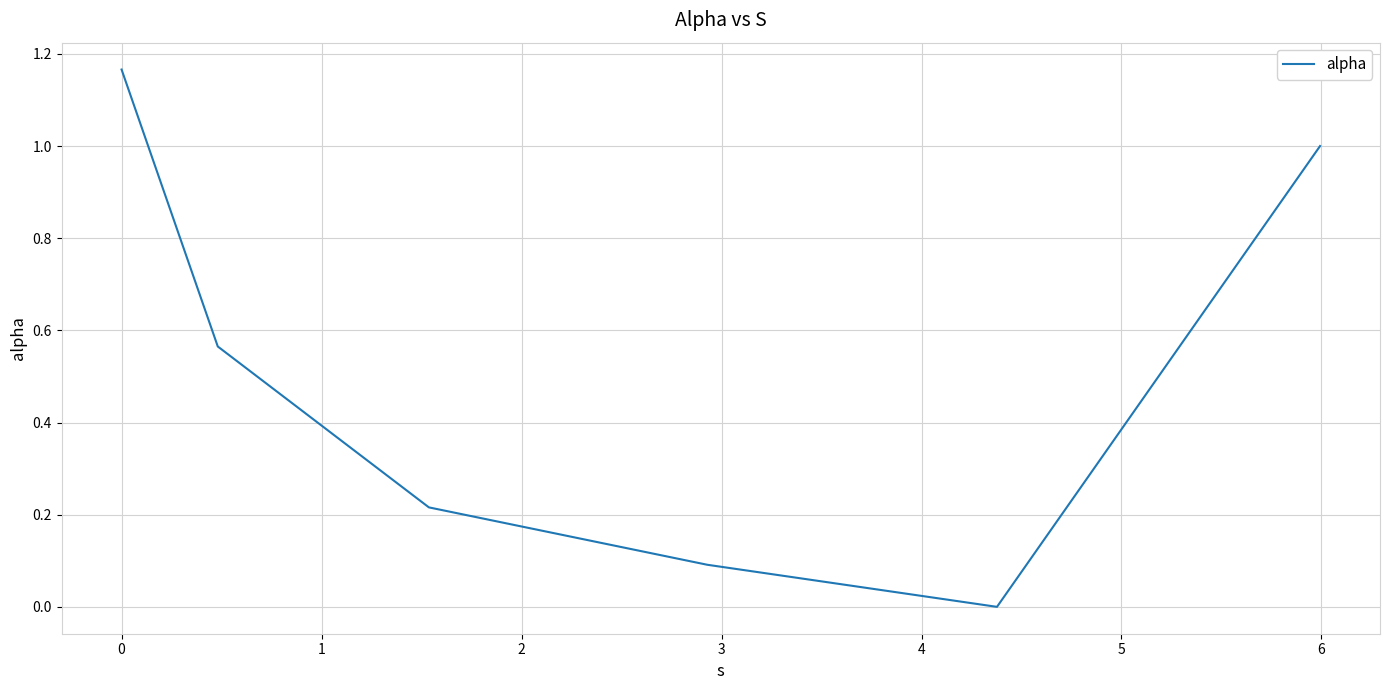

What is the difference between the maximum and second lowest values?

1.1